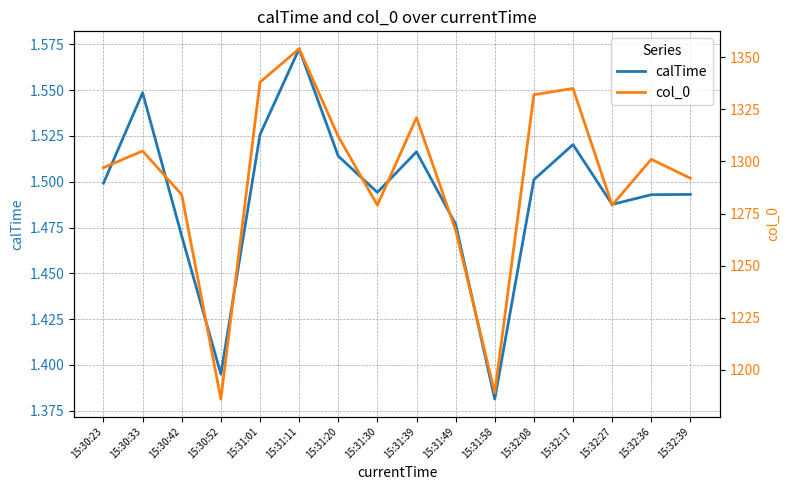

Reading left to right, list all the values displayed in this chart.

calTime: 1.5	1.5	1.5	1.4	1.5	1.6	1.5	1.5	1.5	1.5	1.4	1.5	1.5	1.5	1.5	1.5
col_0: 1297.0	1305.0	1284.0	1186.0	1338.0	1354.0	1312.0	1279.0	1321.0	1267.0	1189.0	1332.0	1335.0	1279.0	1301.0	1291.9